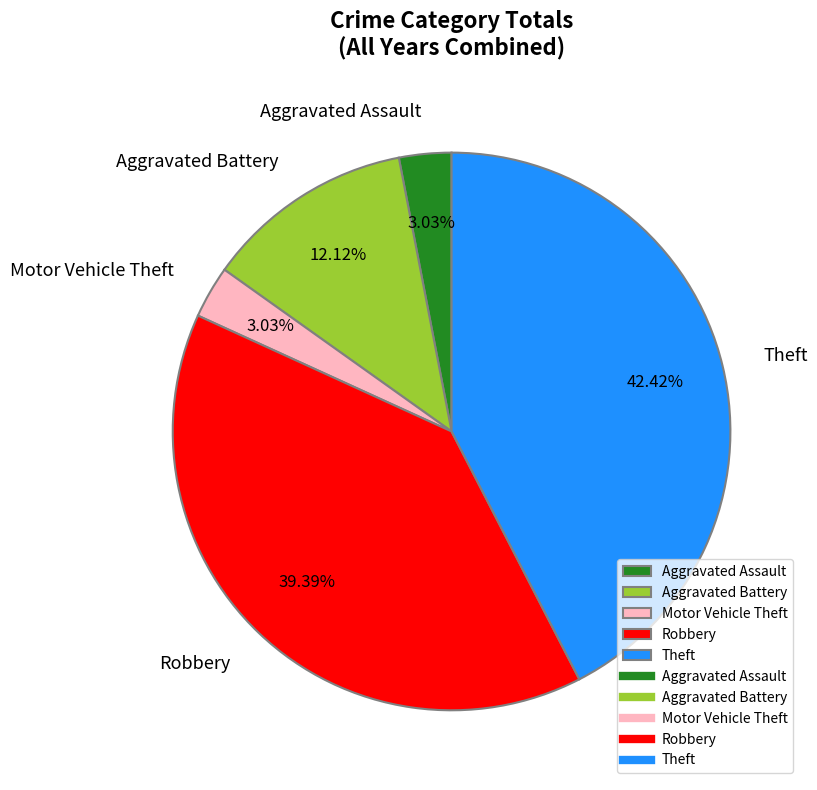

Which category has the biggest portion of the pie?

Theft